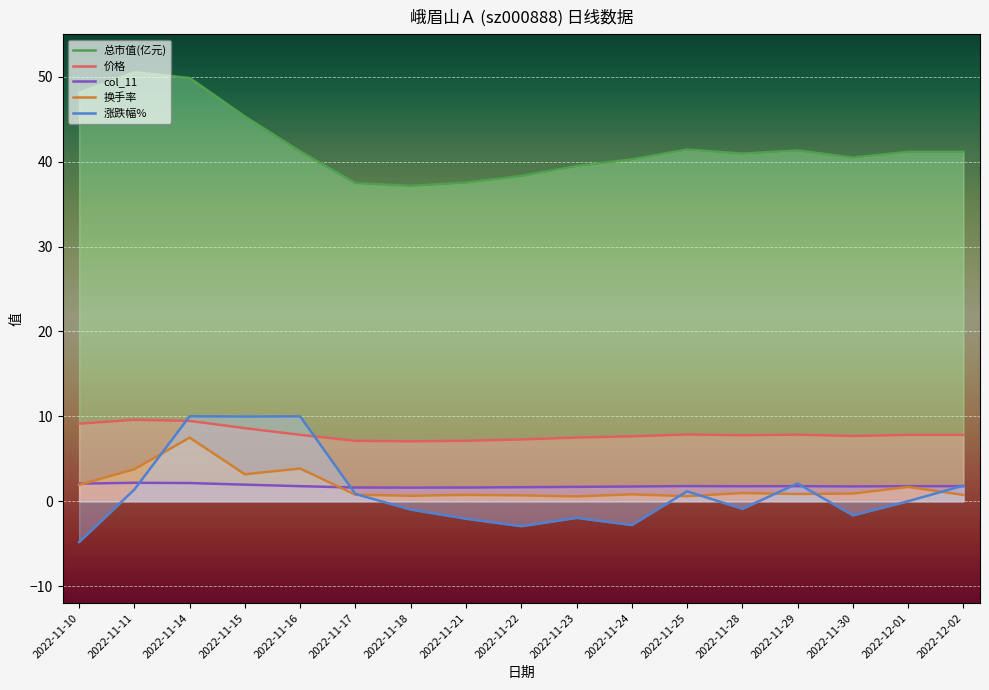

How many values in the 涨跌幅% series exceed 0?

8